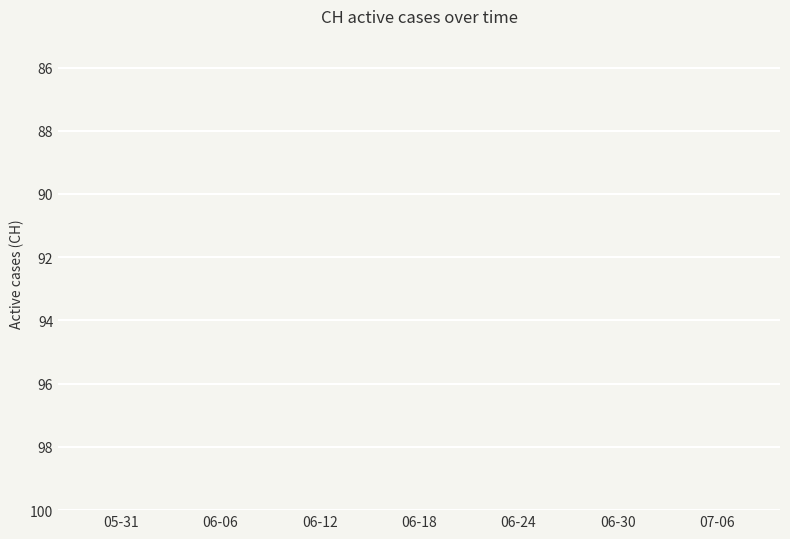

List the labels in order of value, smallest first.

06-18, 06-24, 06-30, 06-12, 07-06, 06-06, 05-31